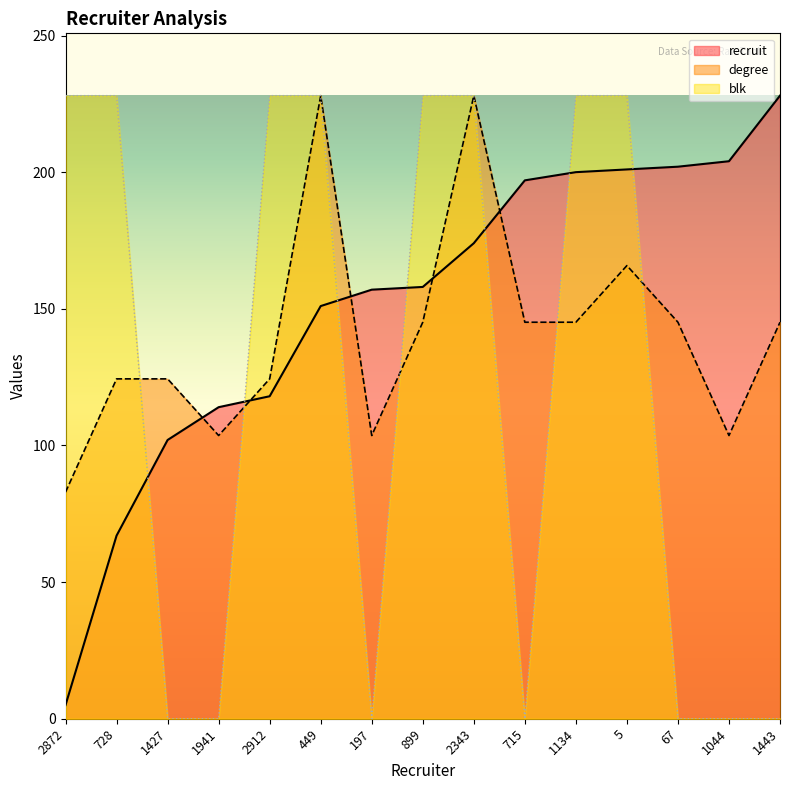

How many interior local peaks does the degree series have?

3